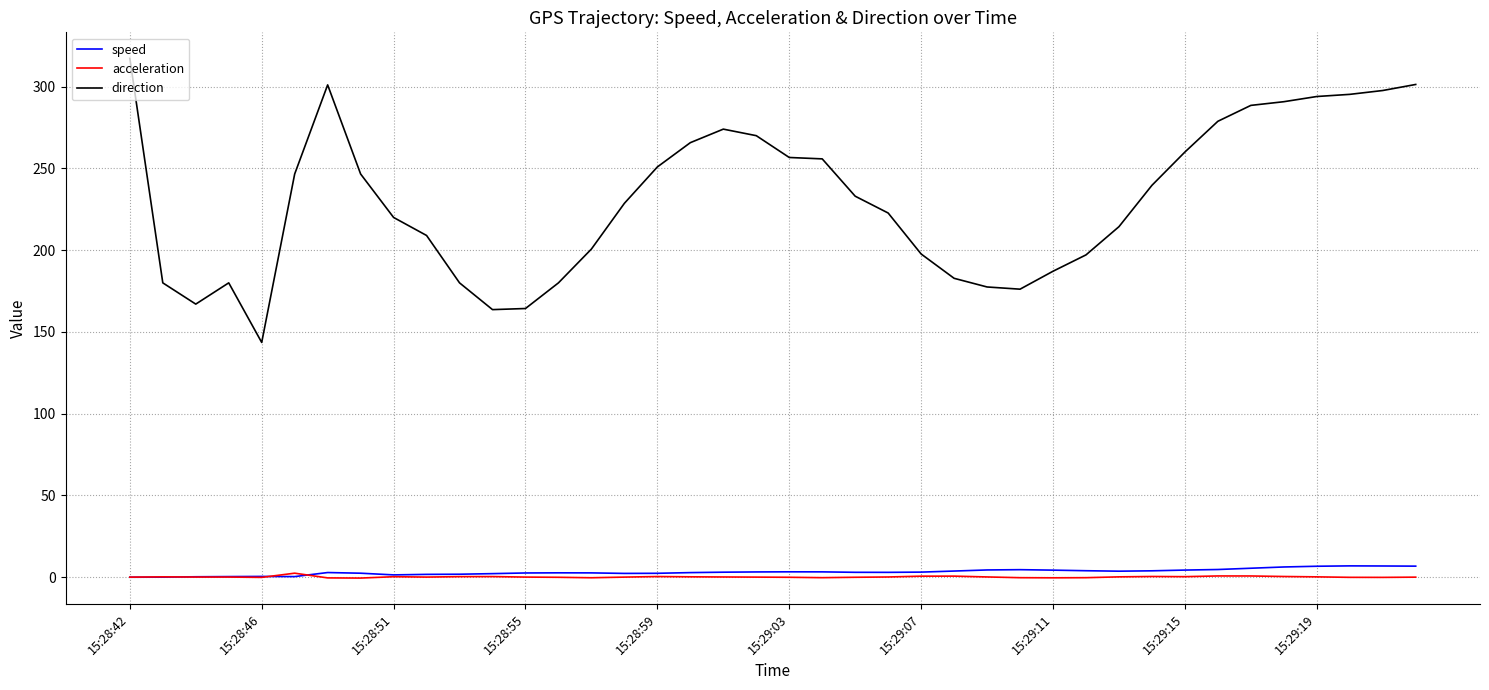

True or false: acceleration and direction intersect in this chart.

False